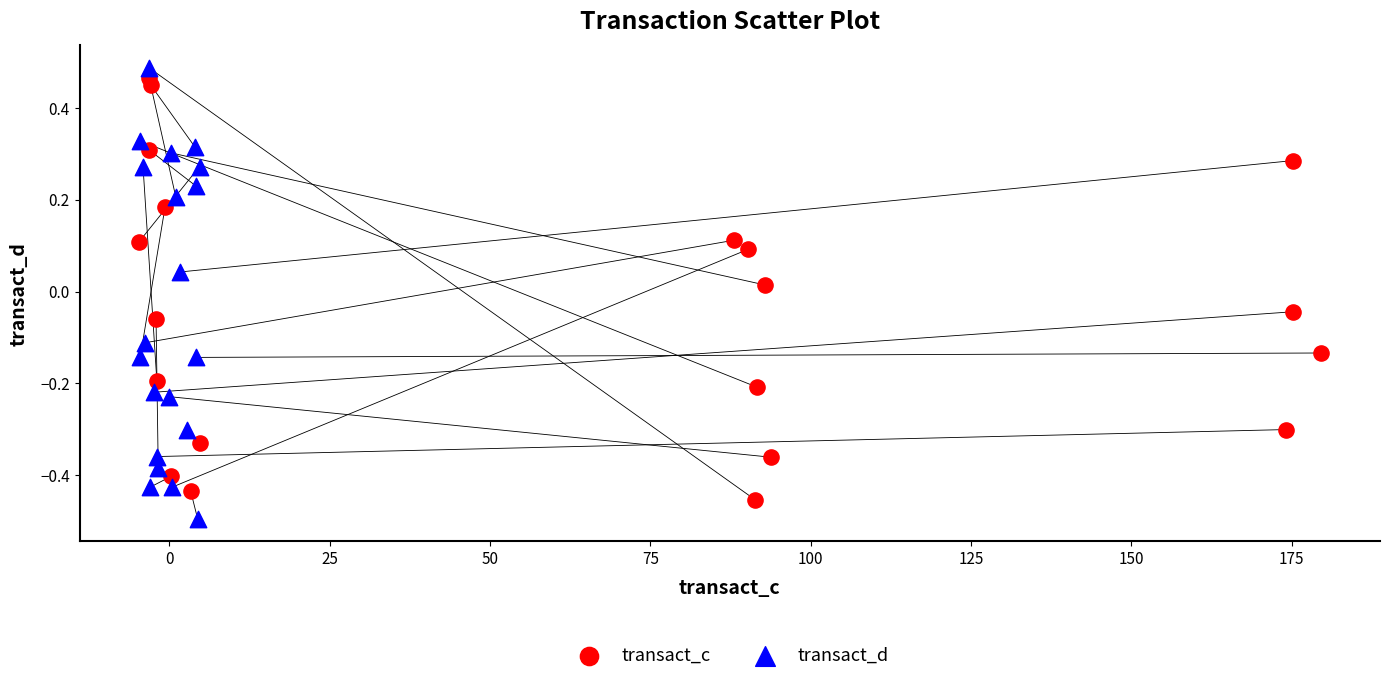

Which series reaches the maximum Y coordinate?

transact_d